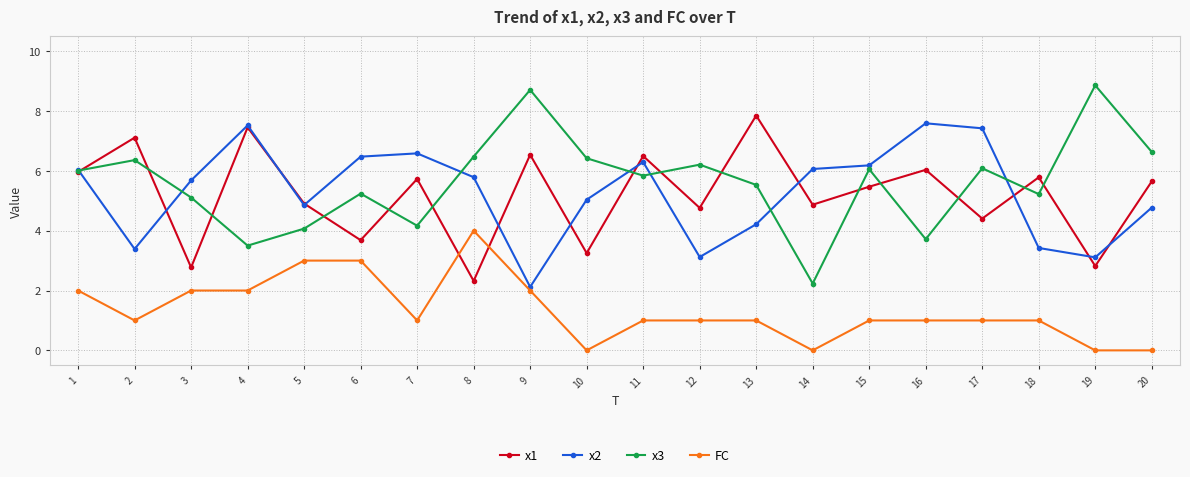

At 18, list the series in order from smallest to largest.

FC, x2, x3, x1